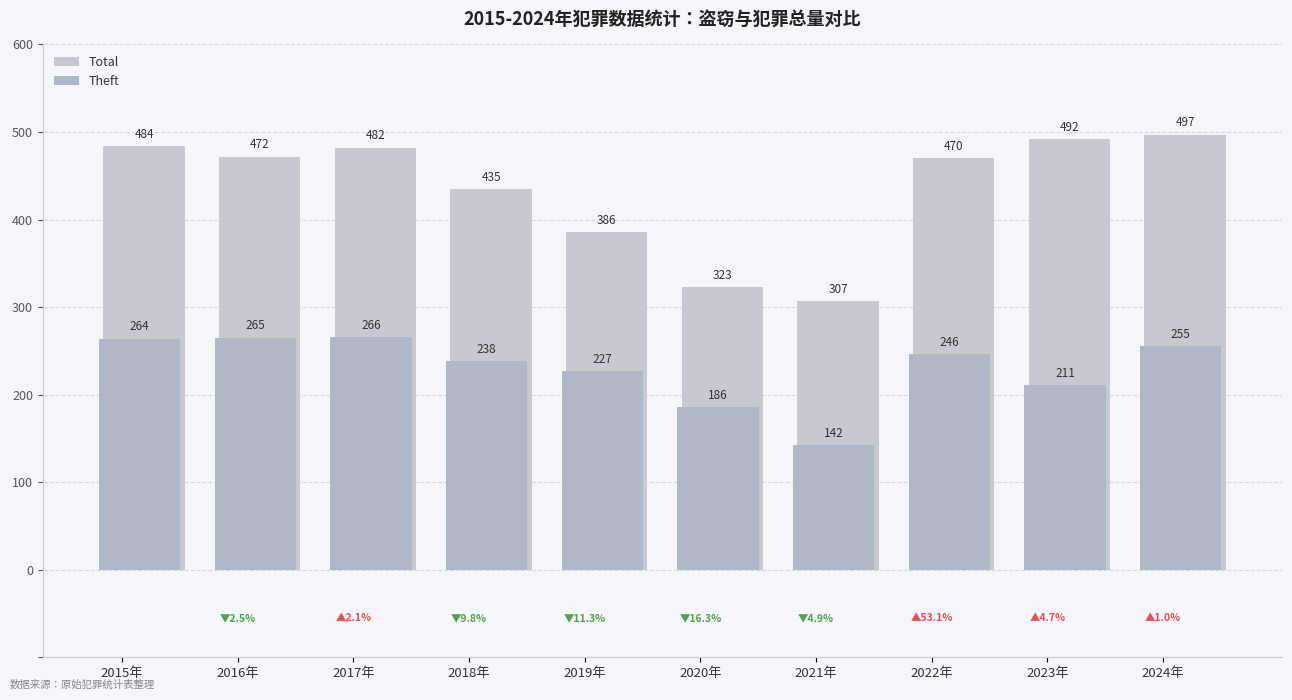

At which label does Total first exceed 472?

2015年